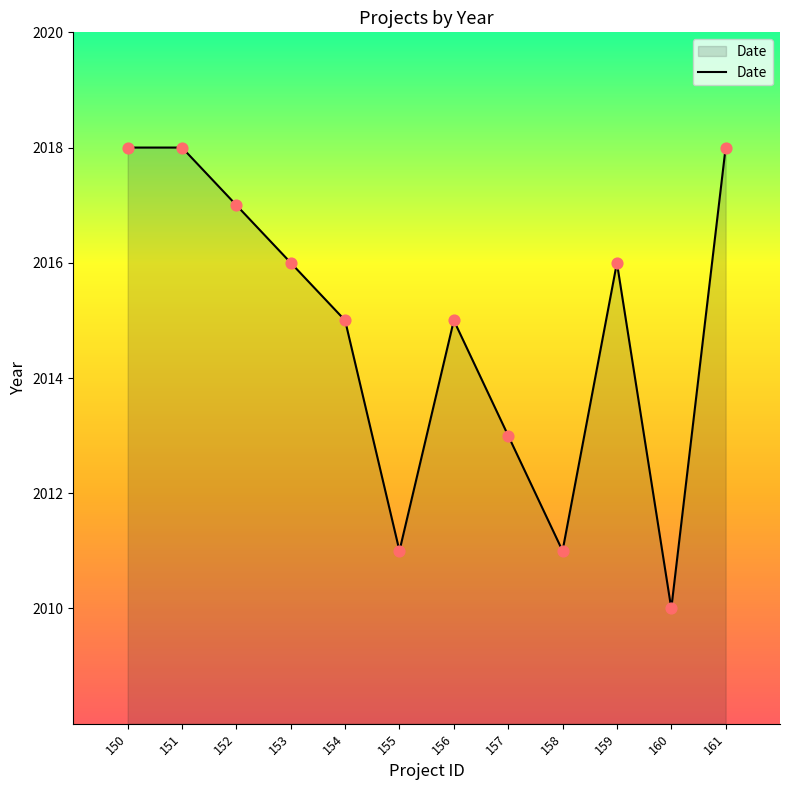

What is the ratio of the value at 151 to the value at 156?

1.0